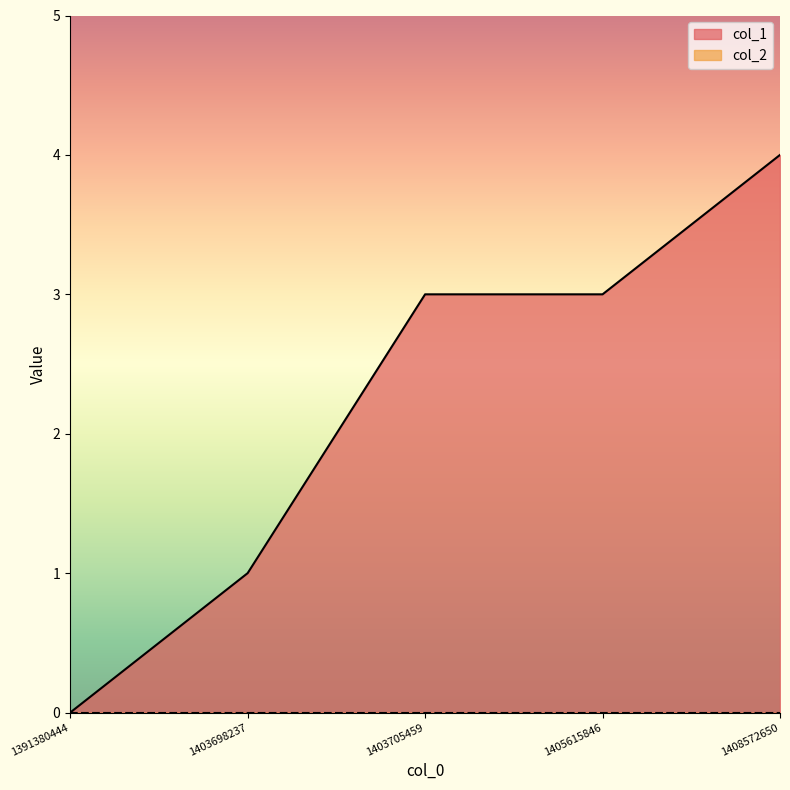

What is the sum of all values?

11